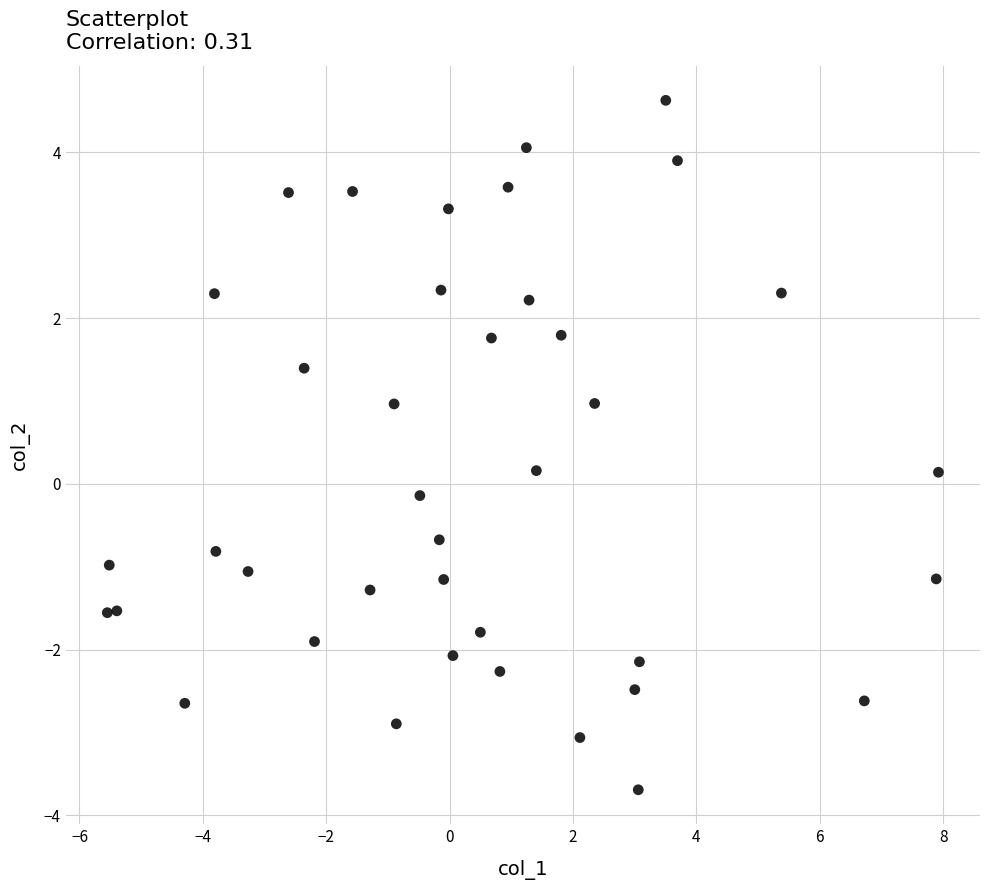

What is the range of X values (max minus min)?

13.5